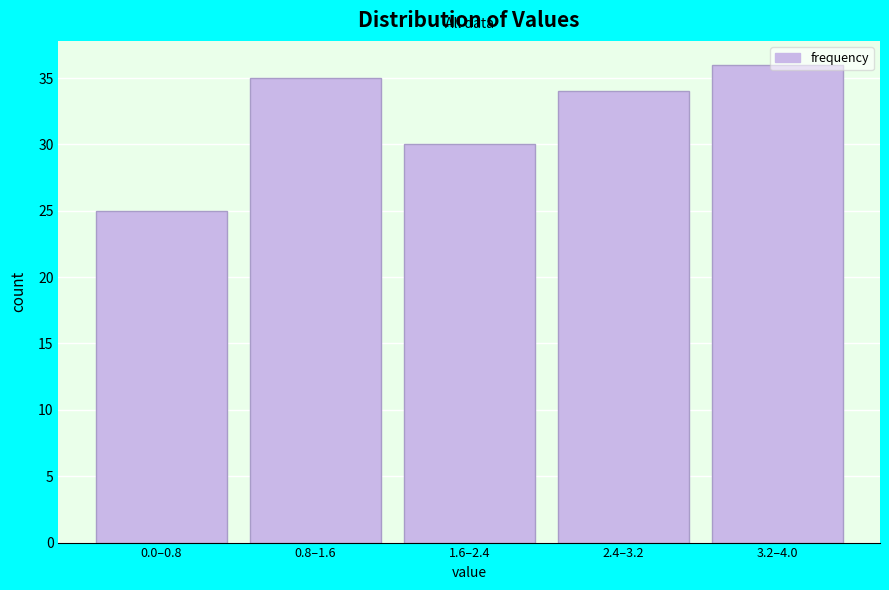

Which has a higher value, 0.8–1.6 or 1.6–2.4?

0.8–1.6